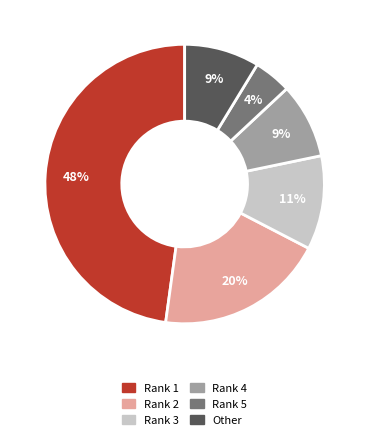

Count the number of slices in the pie.

6